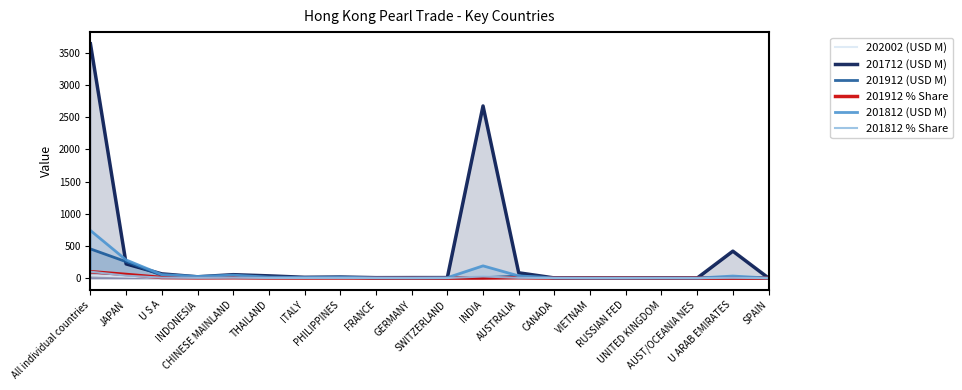

What is the difference between the highest and lowest values at VIETNAM?

1.2